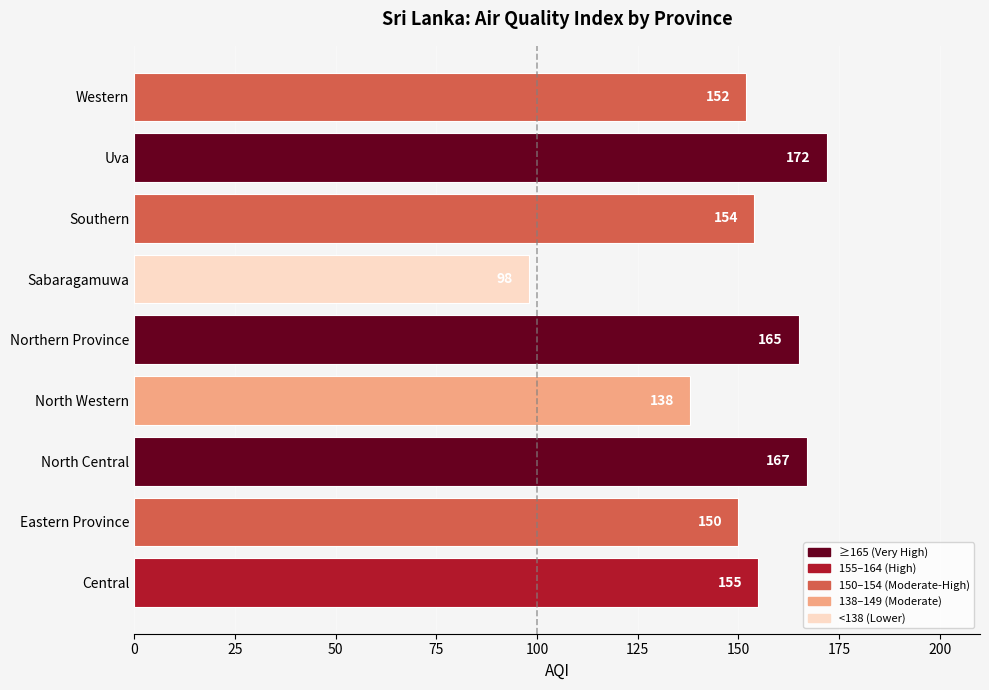

How many data points does each series have?

9